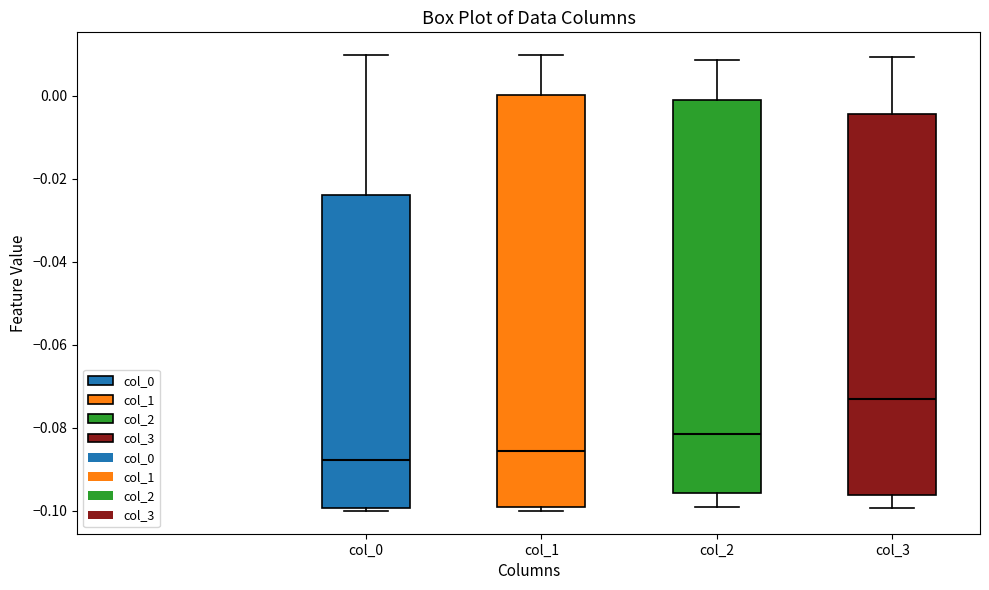

Which box's median line is the lowest?

col_0